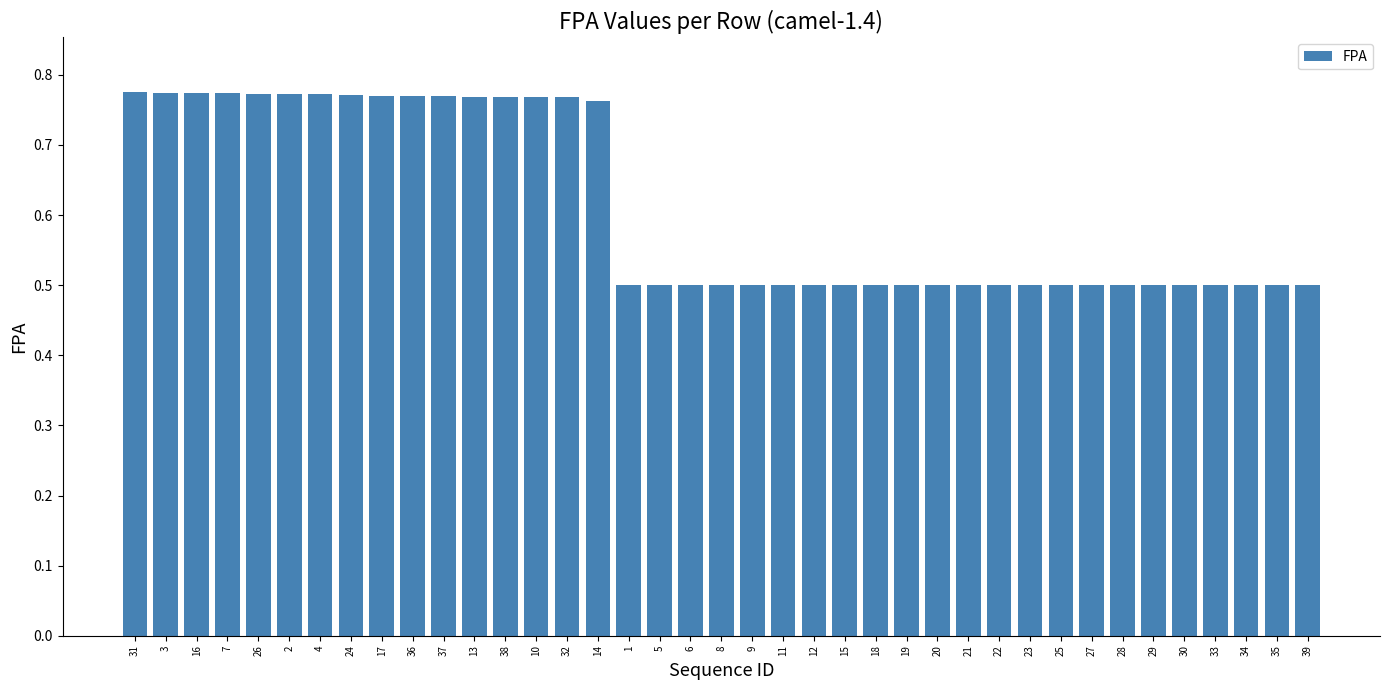

Does the chart contain stacked bars?

No